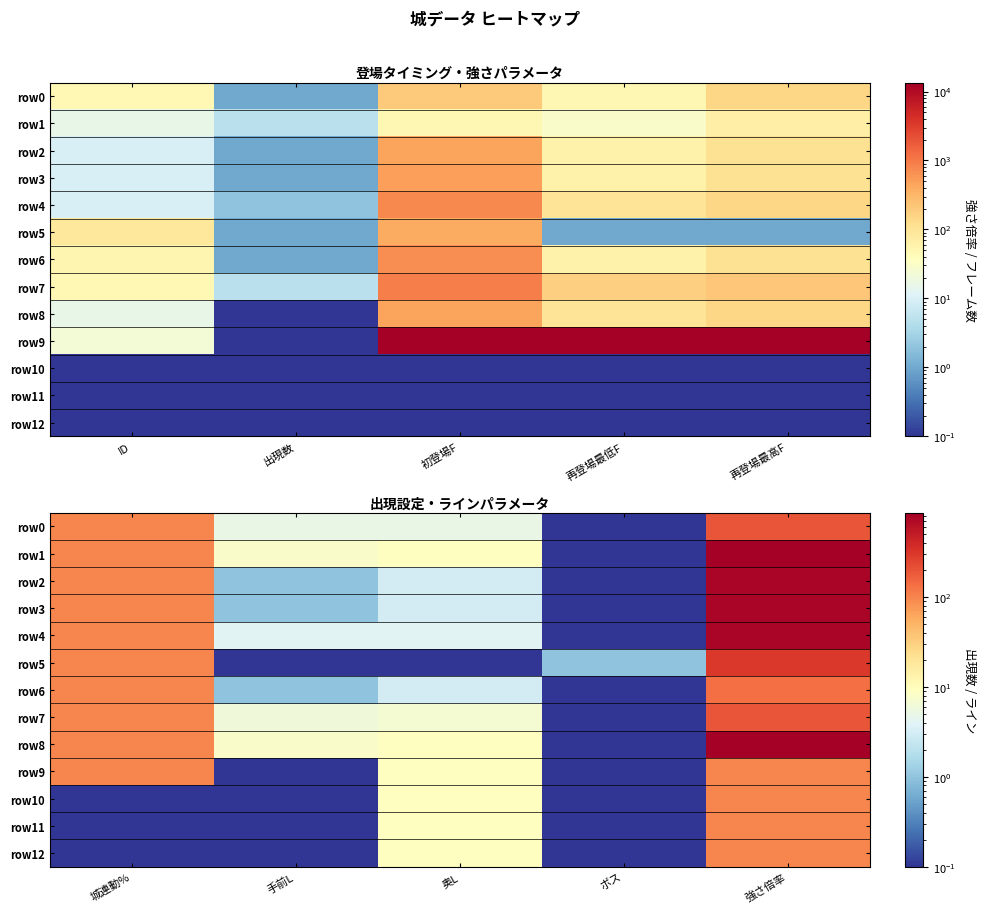

Rank the categories by row12 value from lowest to highest.

城連動%, 手前L, ボス, 奥L, 強さ倍率